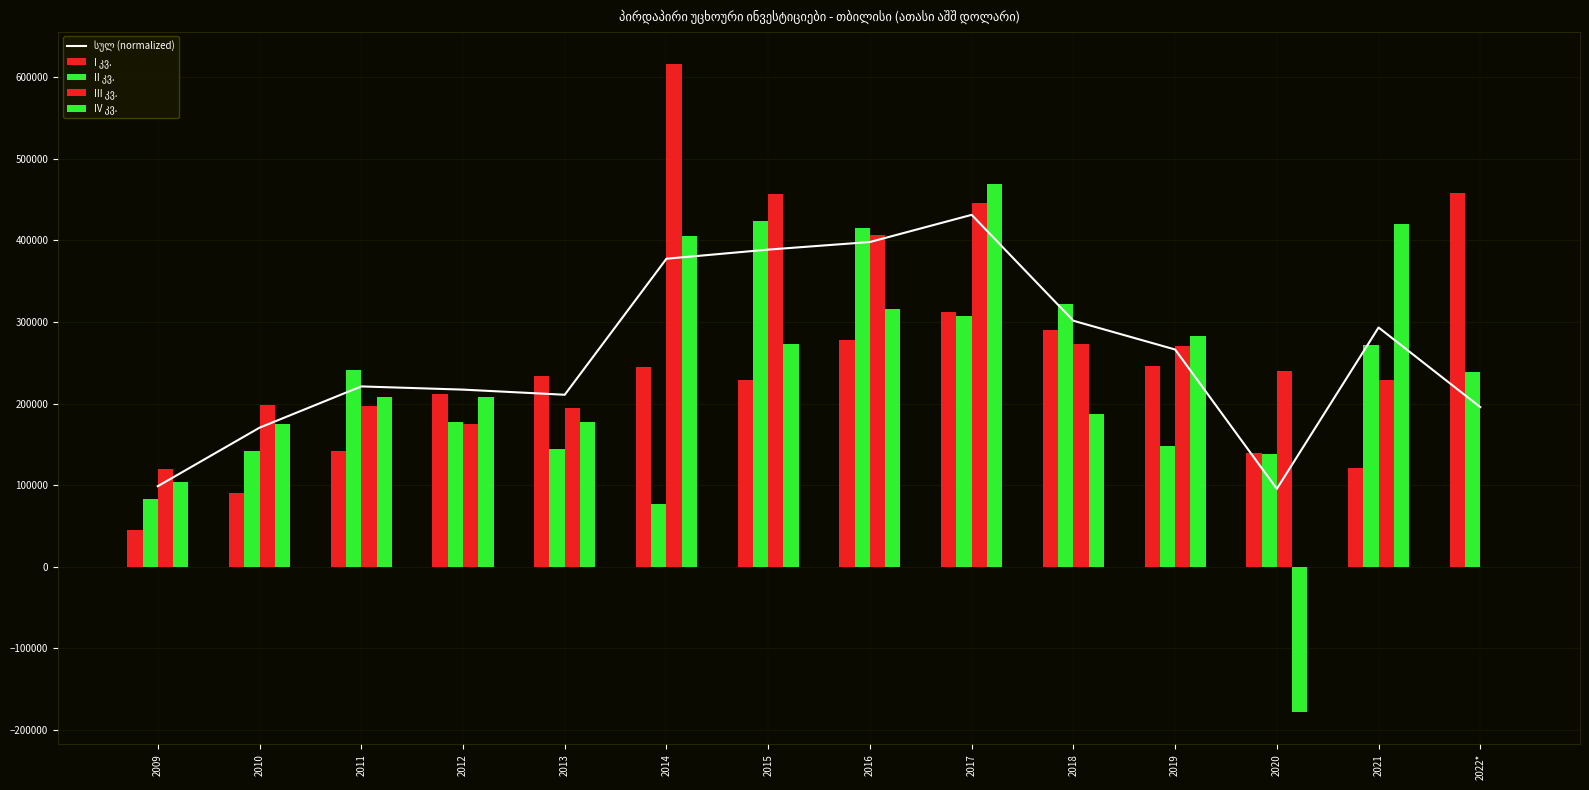

Which series has the widest spread of values?

IV კვ.